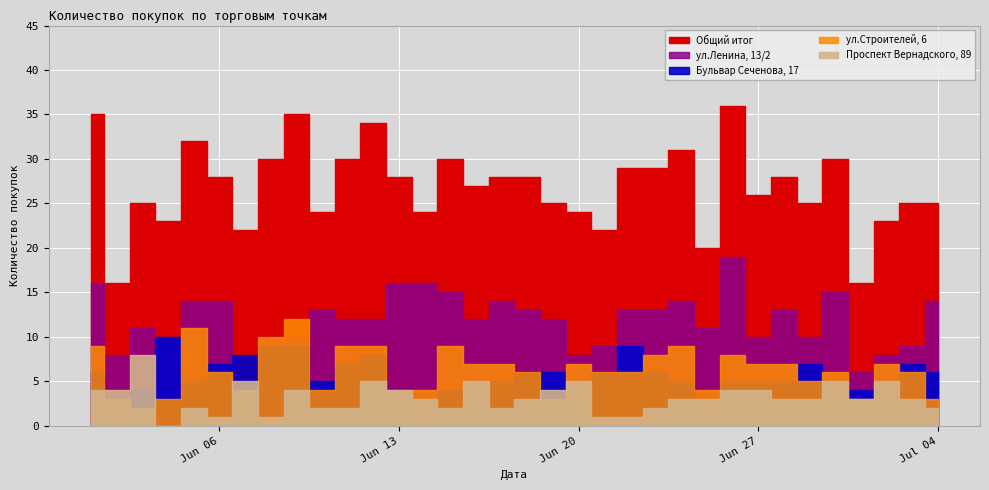

What is the label of the 5th point from the left?

2022-06-05